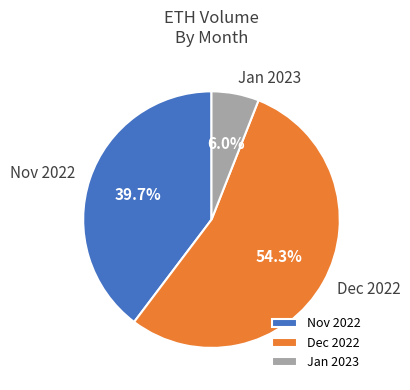

Rank the categories by value from lowest to highest.

Jan 2023, Nov 2022, Dec 2022